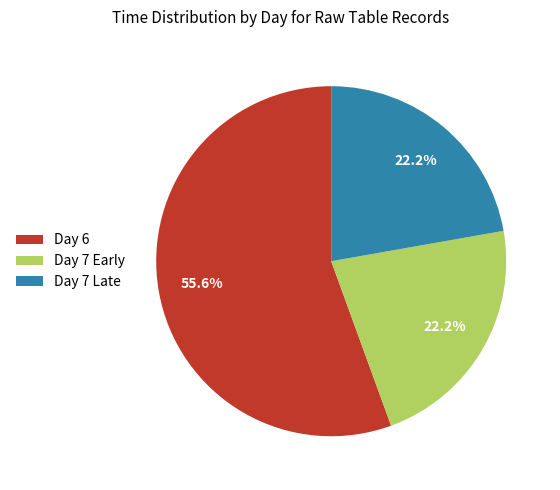

Do Day 7 Early and Day 6 together represent more than half of the pie?

Yes